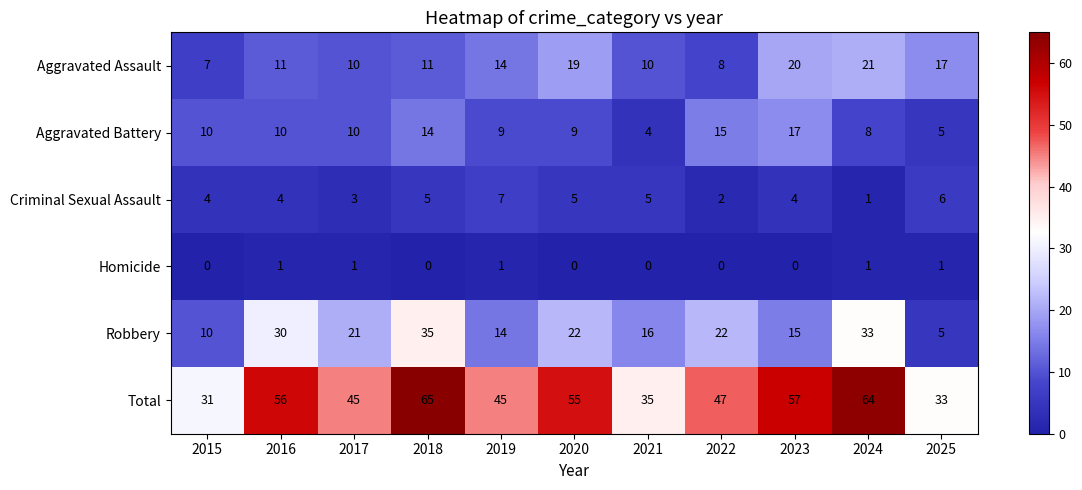

What is the total value across all series at 2023?

113